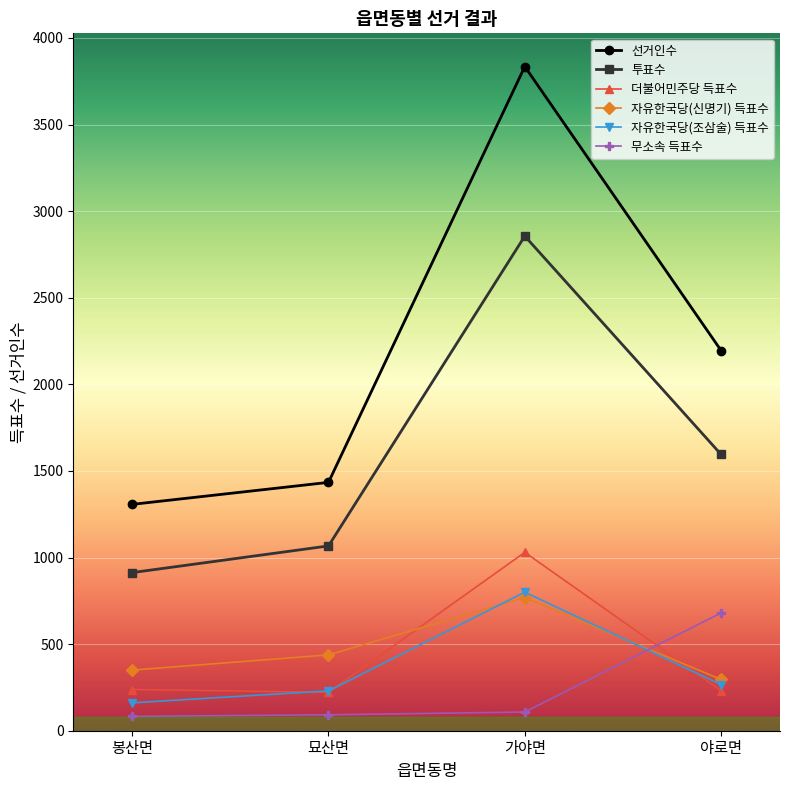

Rank the categories by 투표수 value from lowest to highest.

봉산면, 묘산면, 야로면, 가야면